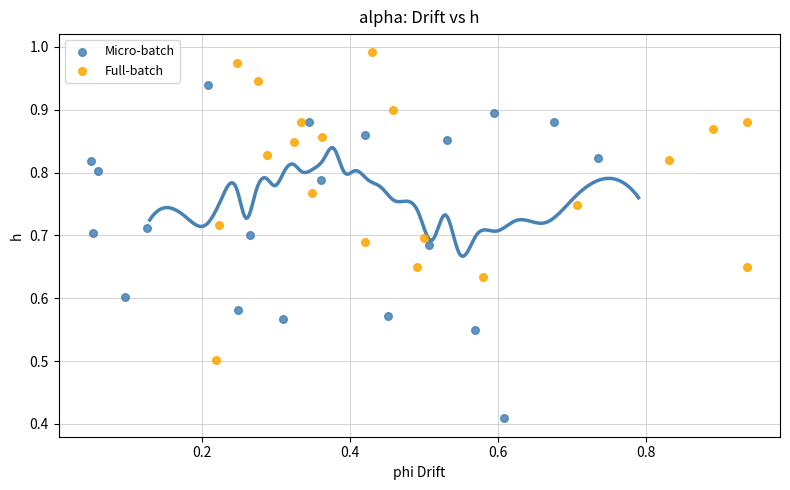

Which series reaches the maximum Y coordinate?

Full-batch